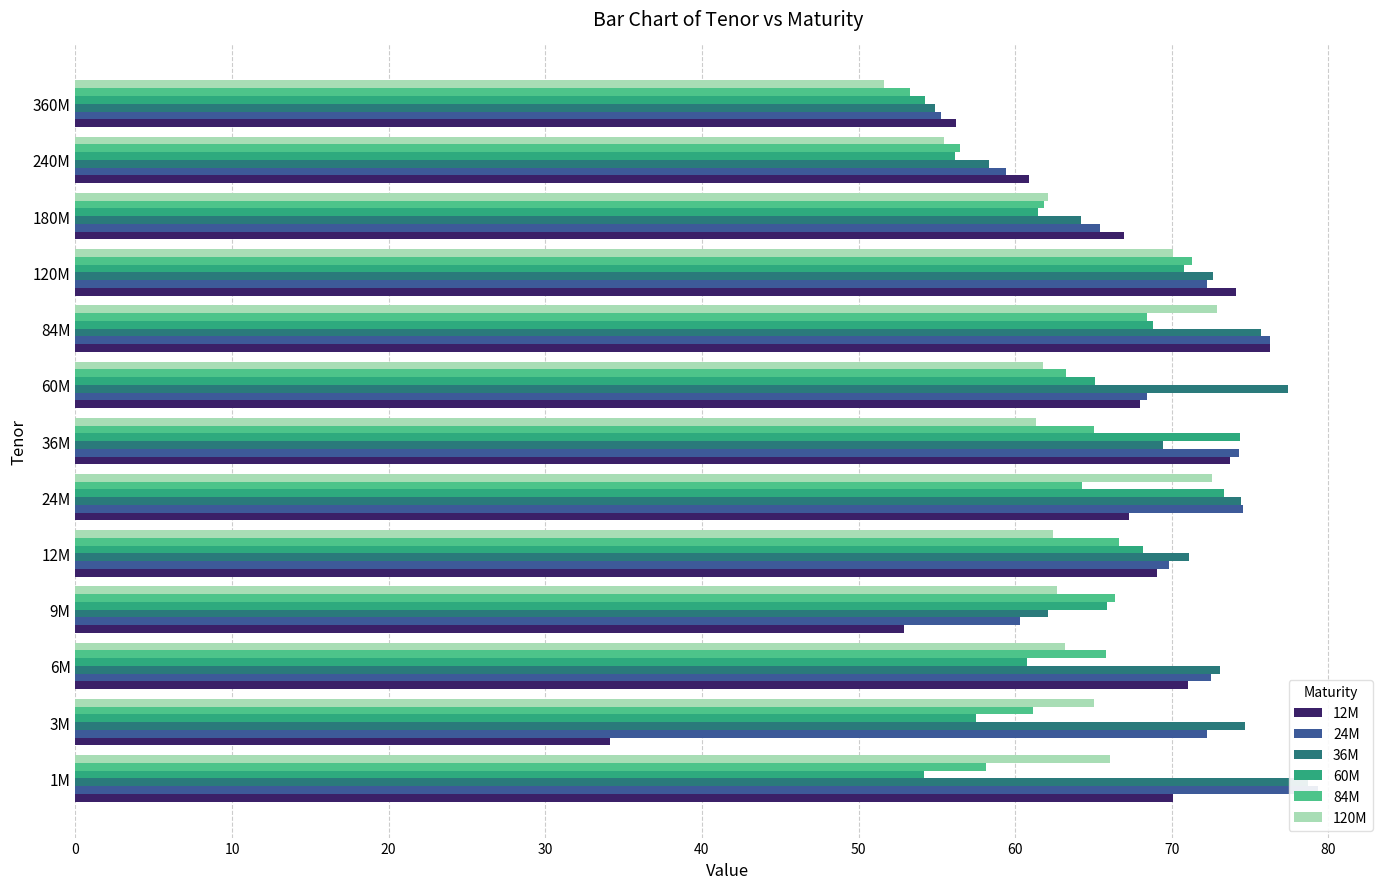

List the series in order of their peak value, lowest first.

84M, 120M, 60M, 12M, 36M, 24M